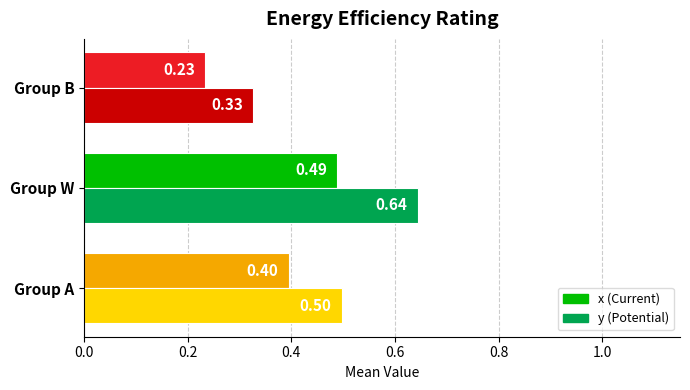

What is the total value across all series at Group A?

0.9